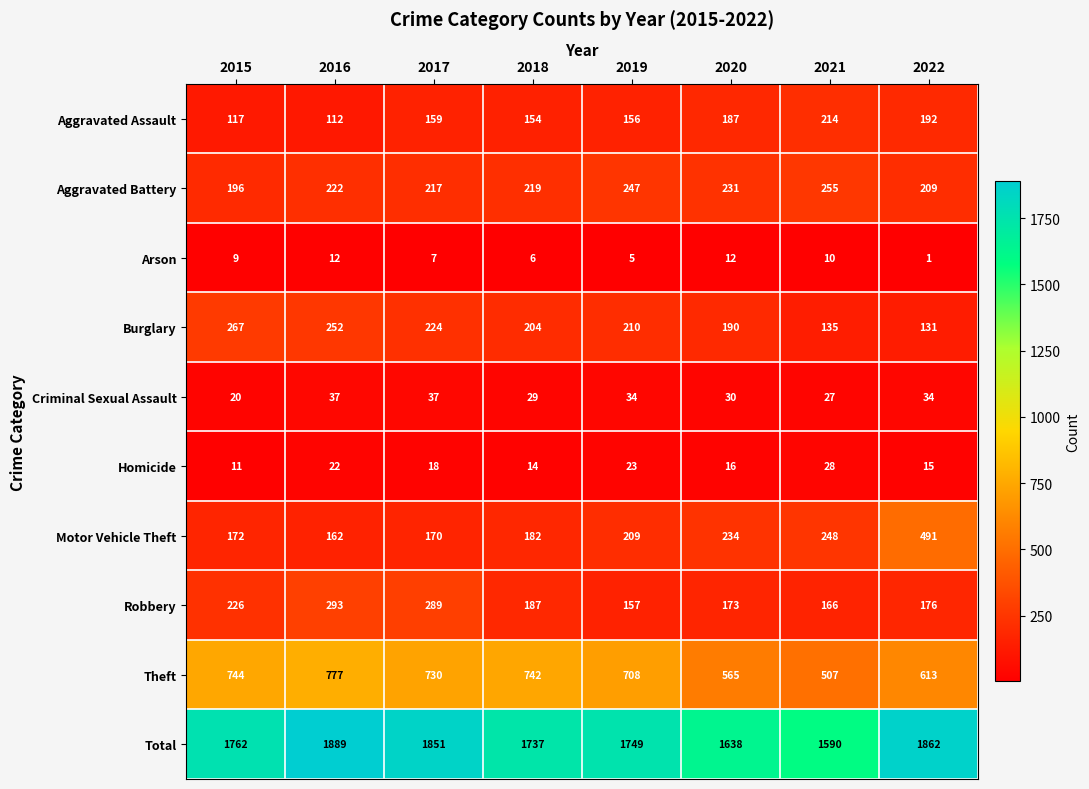

What is the difference between the highest and lowest values at 2022?

1861